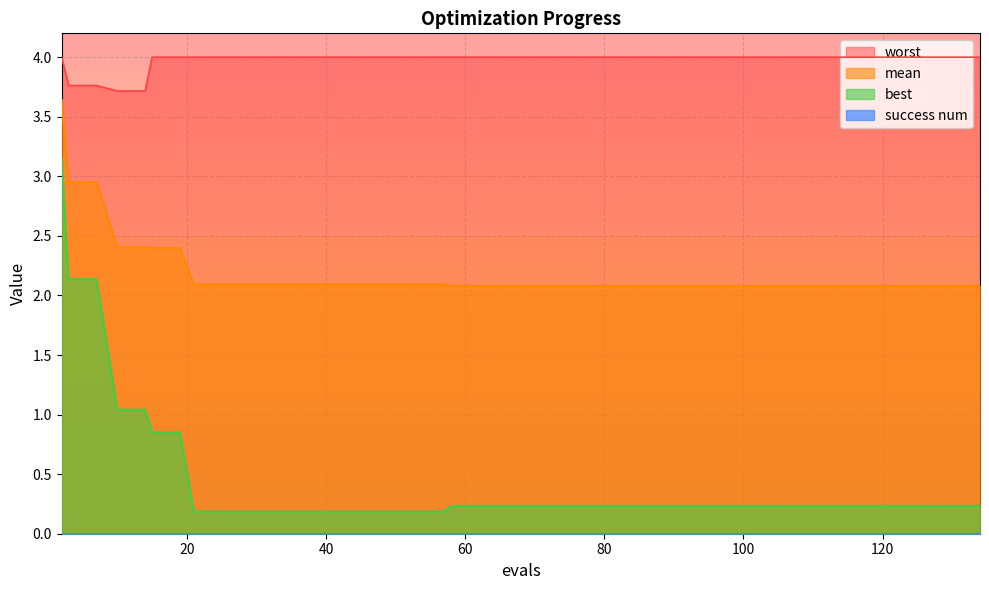

Which category has the highest value across all series?

2